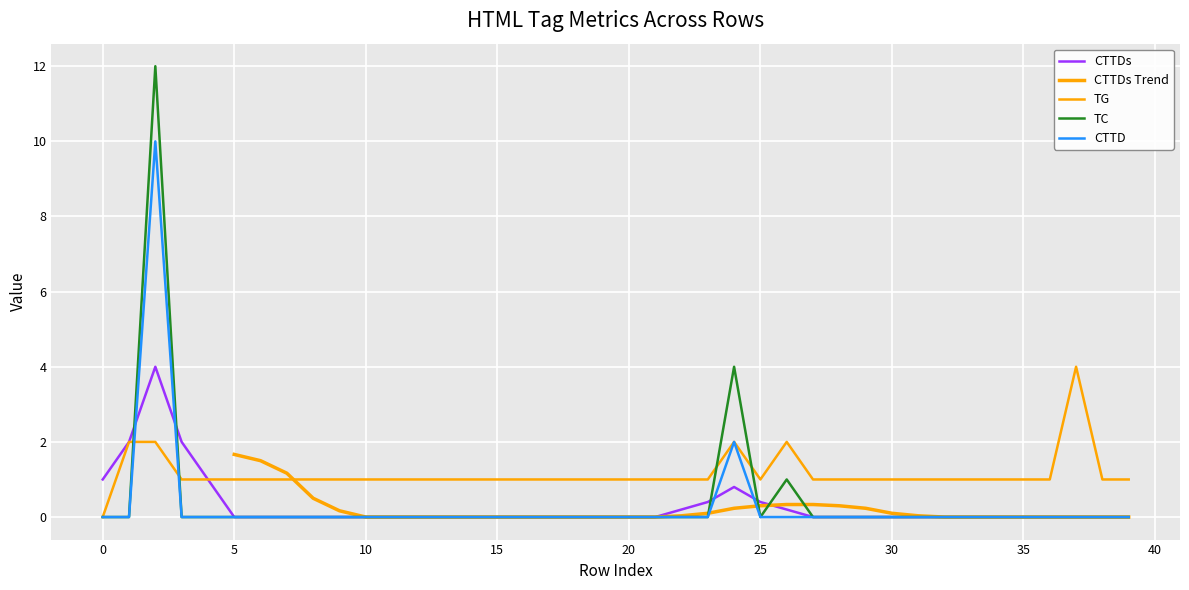

Count the TG values in the range 1 to 2.

38